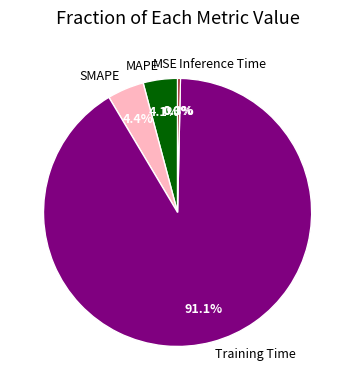

Is the sum of MAPE and Inference Time greater than half?

No